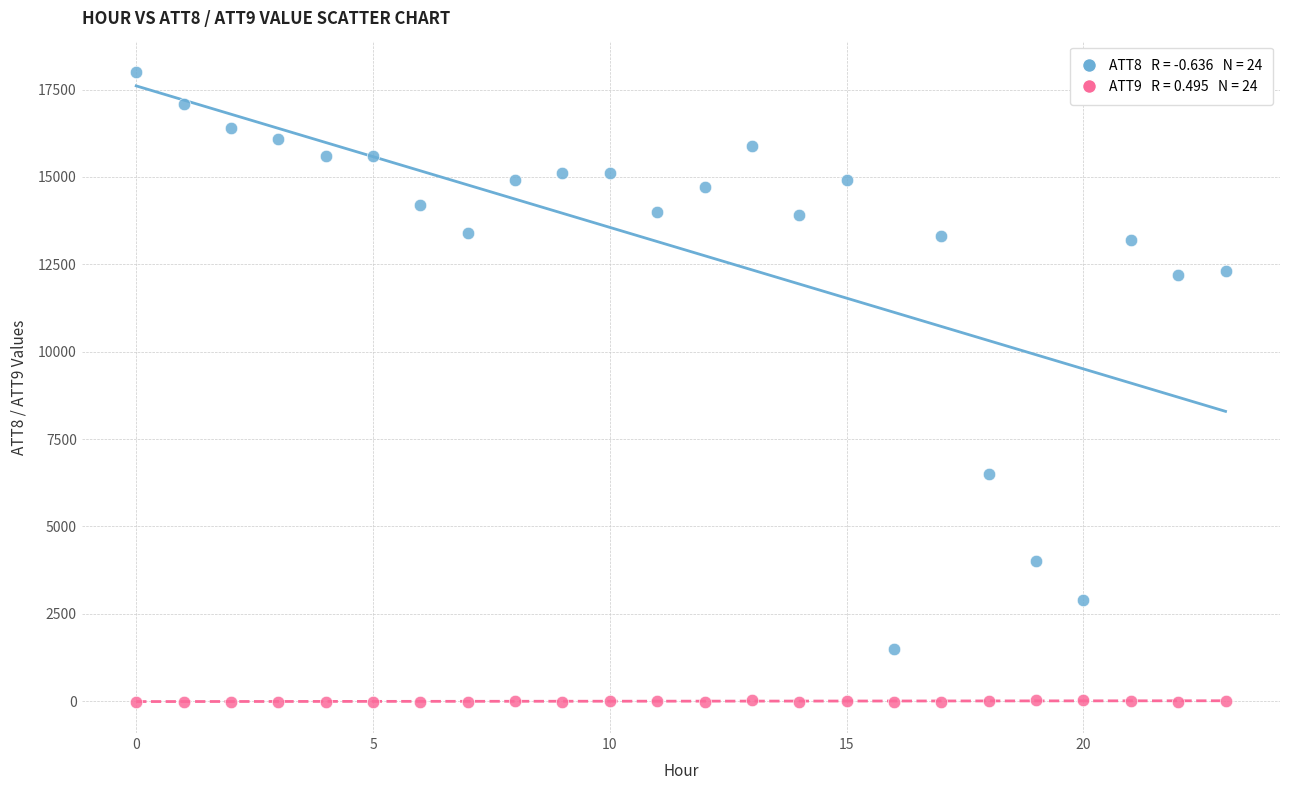

Across all data points, what is the range of Y values (max minus min)?

18010.0